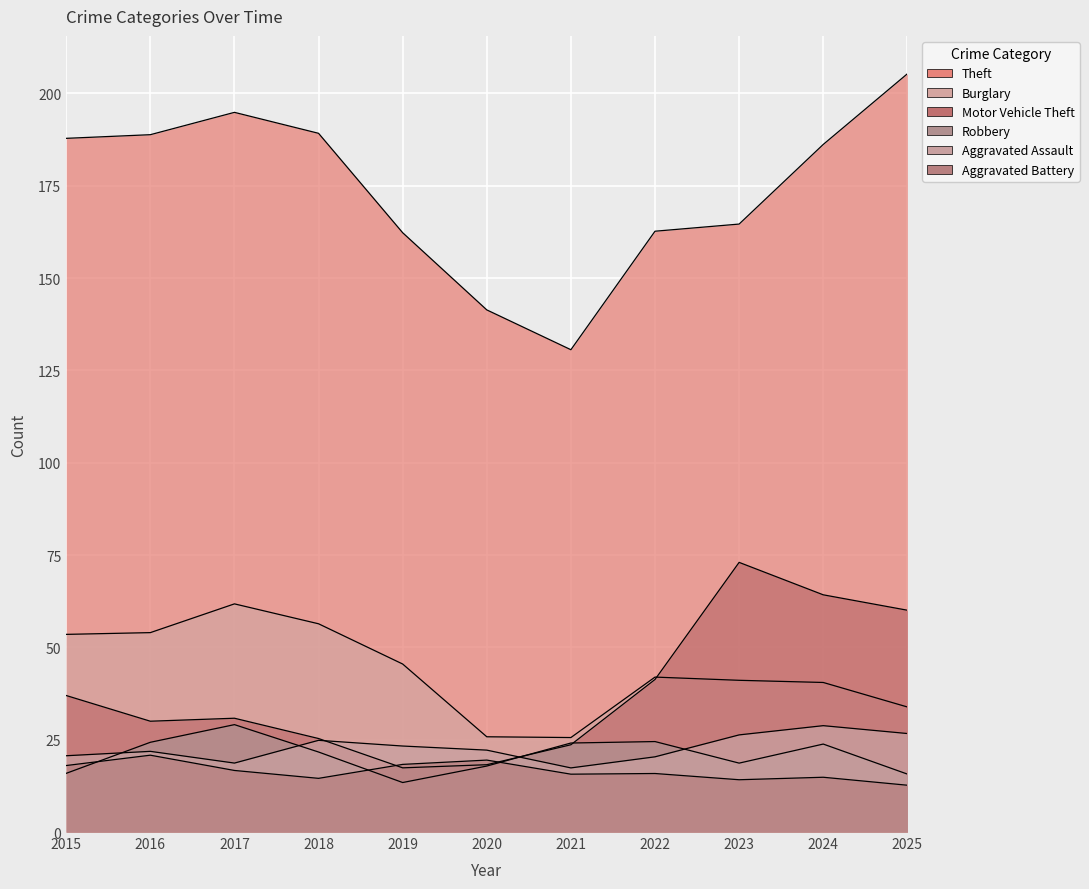

The Motor Vehicle Theft series shows 23 at 2017. True or false?

False